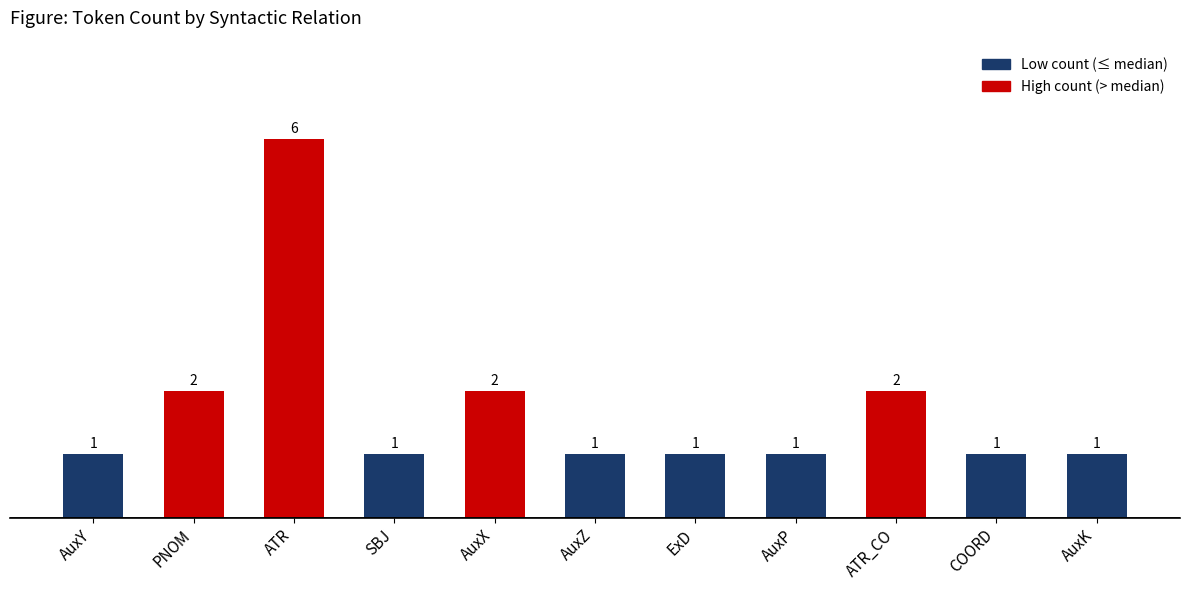

What is the difference between the maximum and minimum values?

5